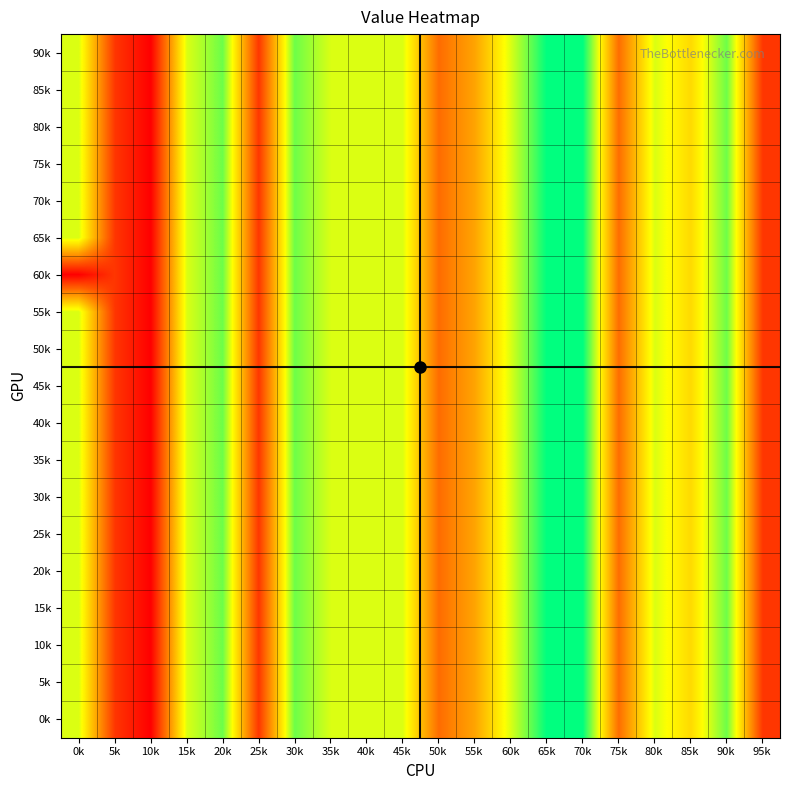

How many categories are shown in the chart?

20